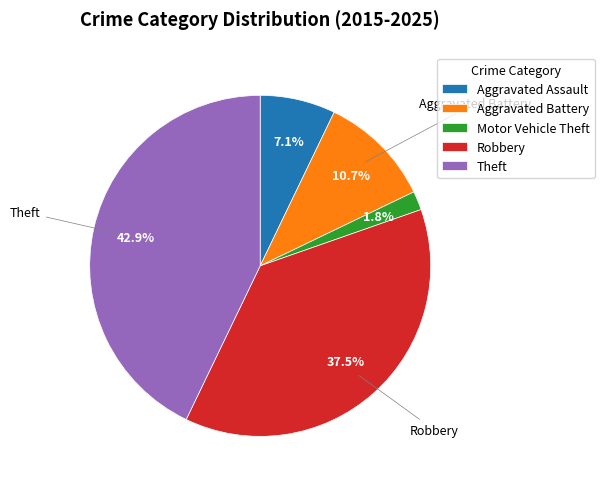

To the nearest percent, what is the difference between the Robbery and Aggravated Assault slice percentages?

30%